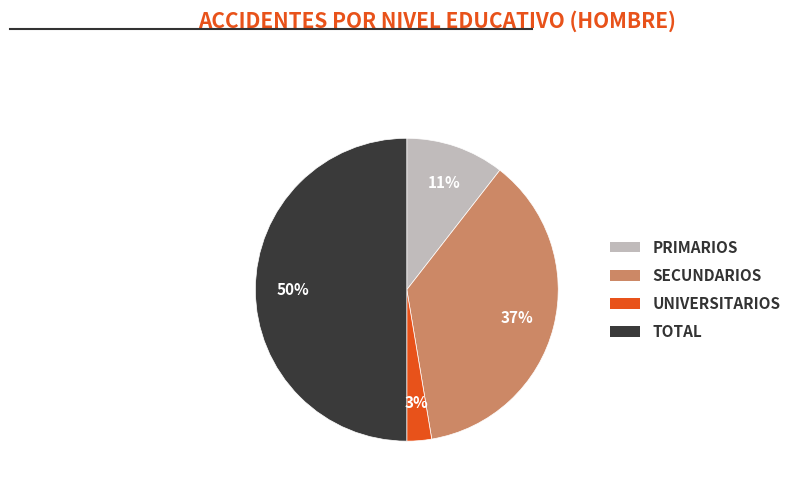

To the nearest percent, what is the difference between the largest and smallest slice percentages?

47%